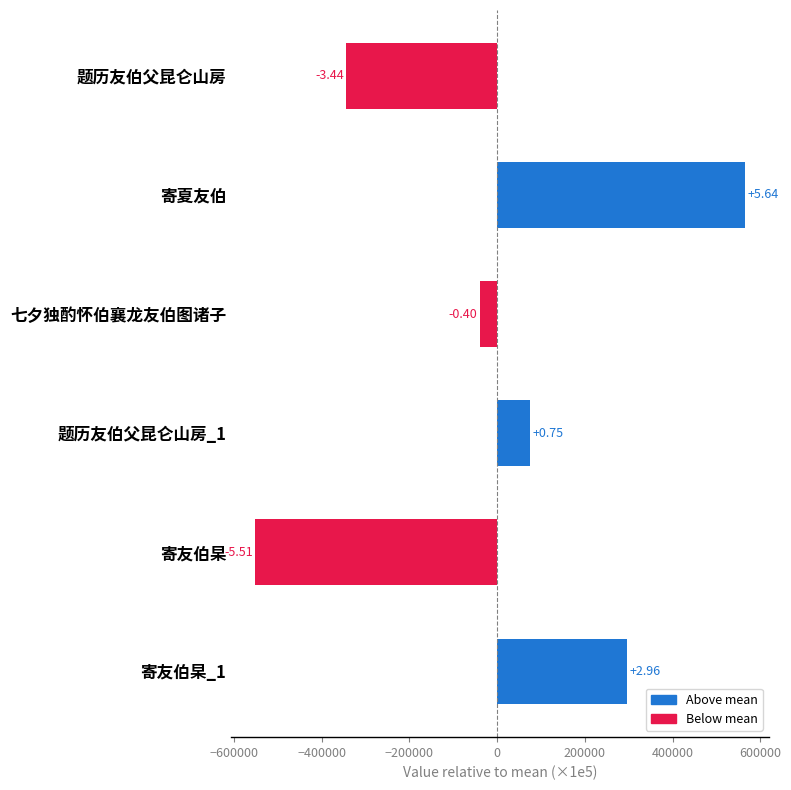

How many bars are there in total?

6